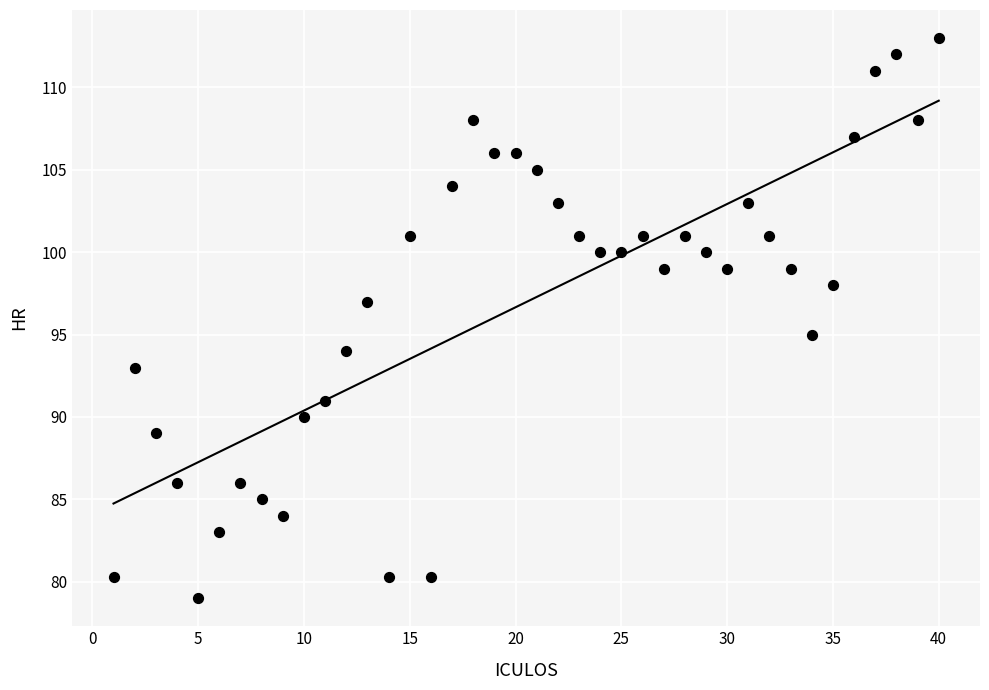

What is the range of Y values (max minus min)?

34.0